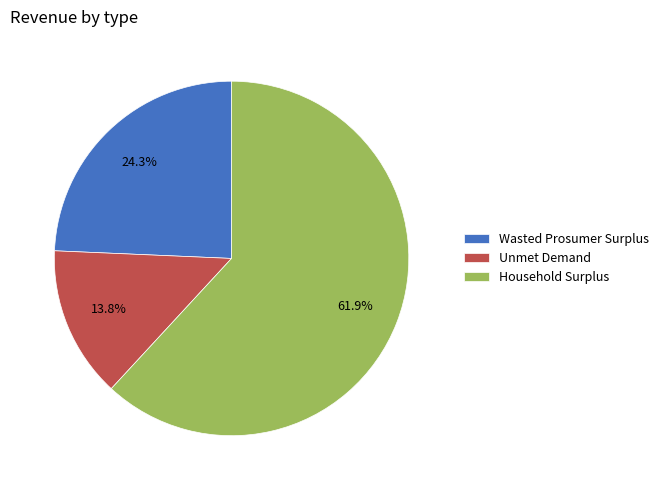

Does Unmet Demand represent more than half of the total?

No